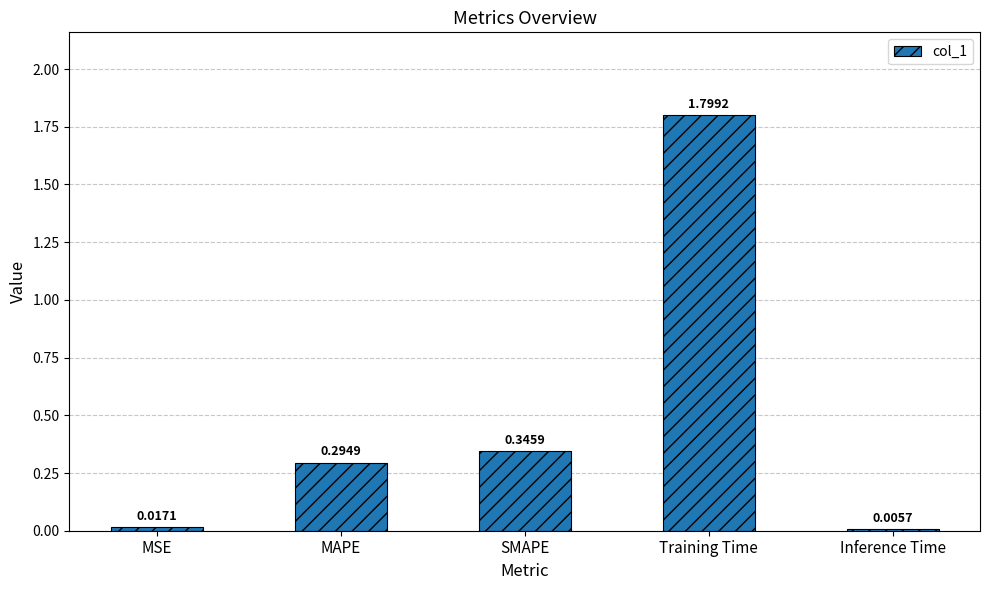

Which has a higher value, SMAPE or Inference Time?

SMAPE